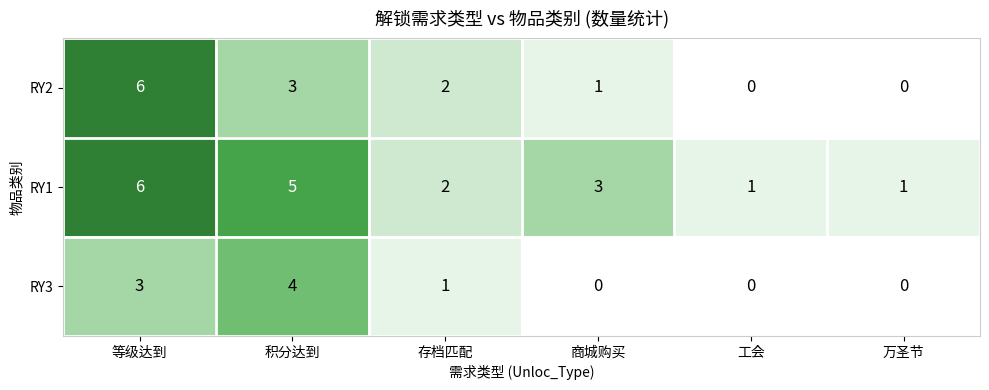

Which label corresponds to the largest value in the chart?

等级达到